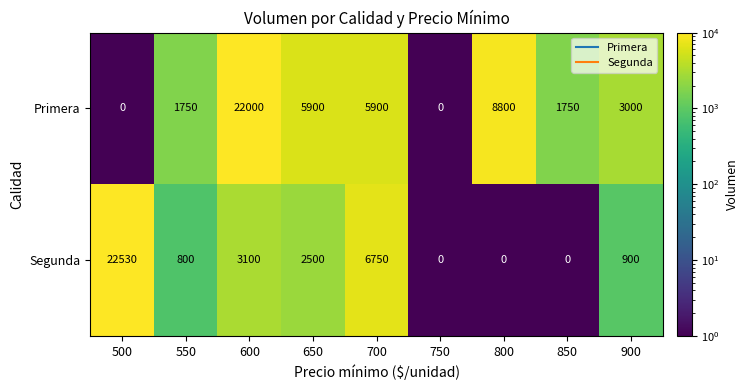

Which series has the widest spread of values?

Segunda